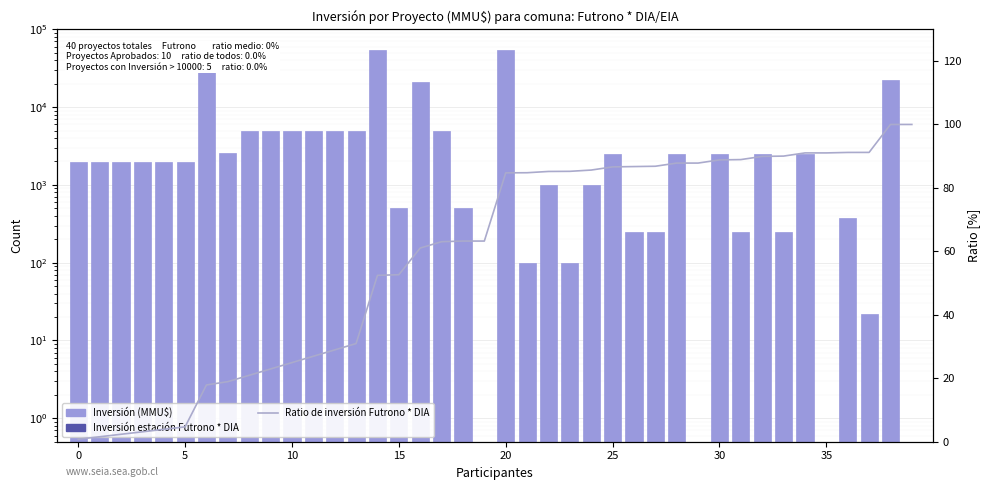

The value of Inversión (MMU$) at 21 is 100.0. True or false?

True